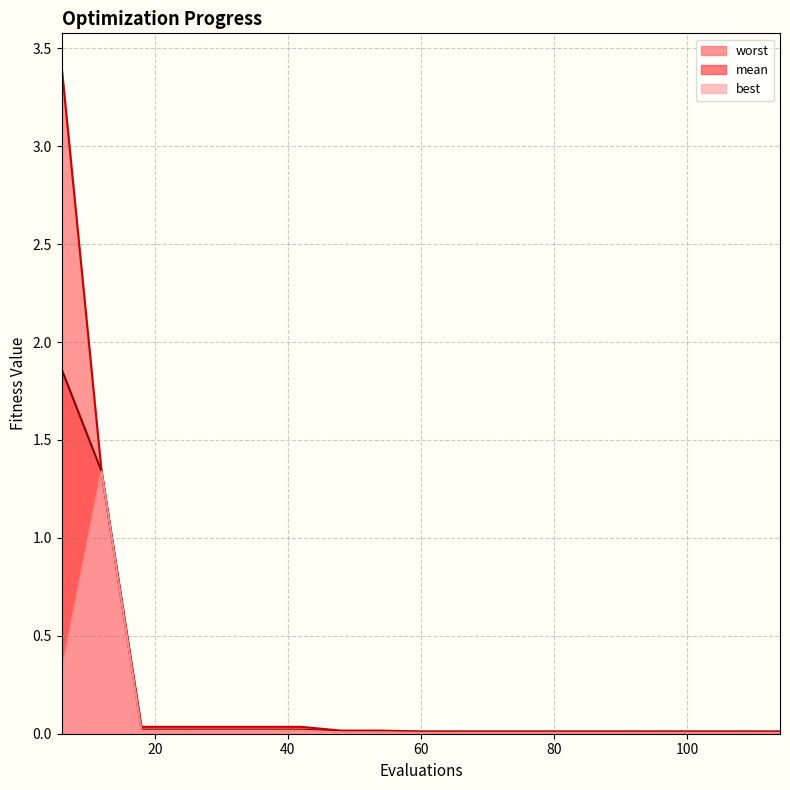

Reading left to right, extract all data points from this chart.

mean: 1.9	1.3	0.0	0.0	0.0	0.0	0.0	0.0	0.0	0.0	0.0	0.0	0.0	0.0	0.0	0.0	0.0	0.0	0.0
best: 0.3	1.3	0.0	0.0	0.0	0.0	0.0	0.0	0.0	0.0	0.0	0.0	0.0	0.0	0.0	0.0	0.0	0.0	0.0
worst: 3.4	1.3	0.0	0.0	0.0	0.0	0.0	0.0	0.0	0.0	0.0	0.0	0.0	0.0	0.0	0.0	0.0	0.0	0.0